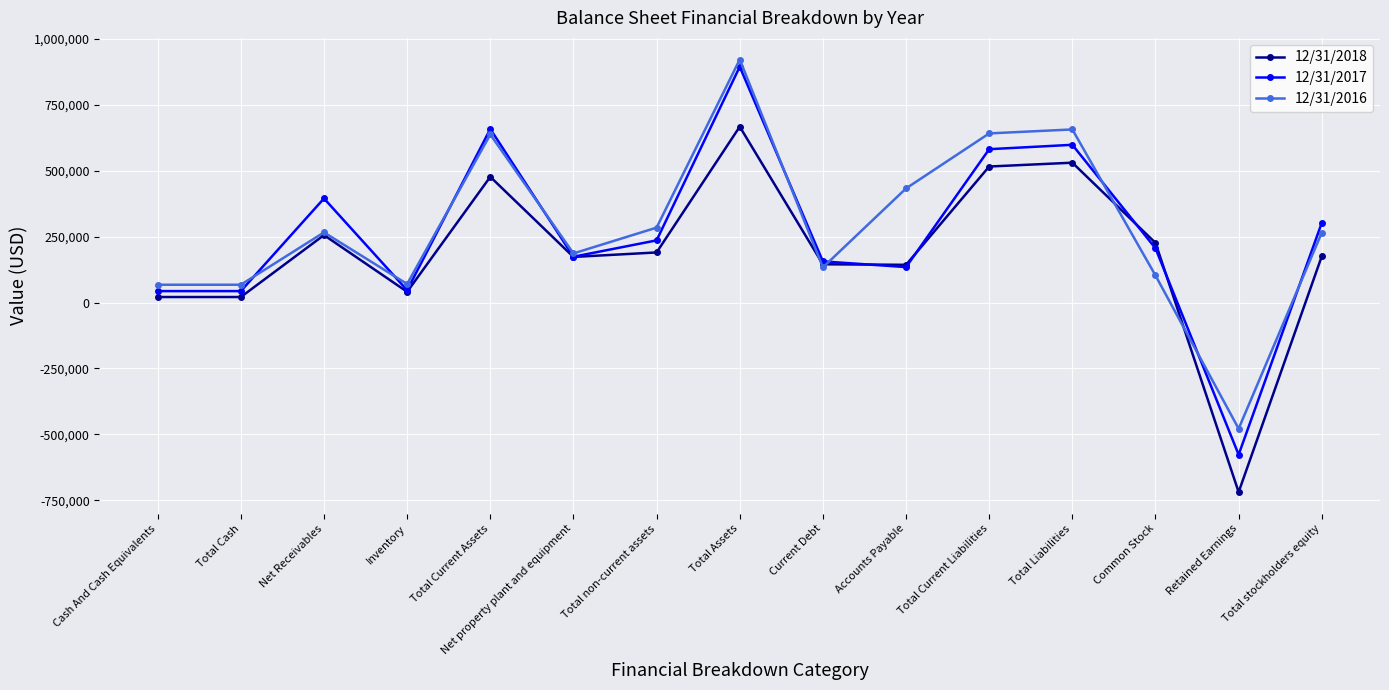

What position from the left is Total Cash?

2